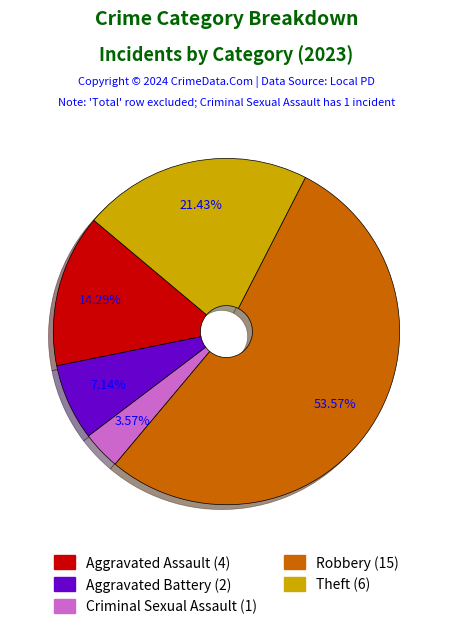

What percentage is the Robbery slice, to the nearest percent?

54%